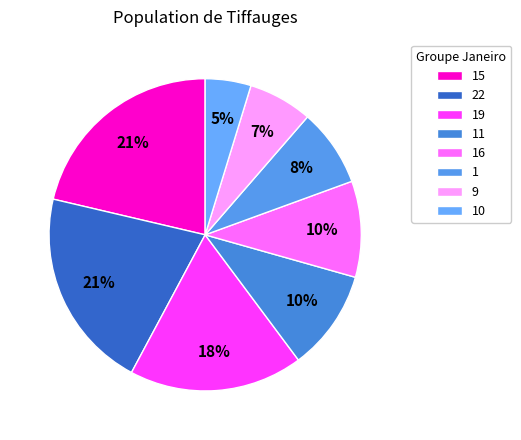

How many segments does this pie chart have?

8